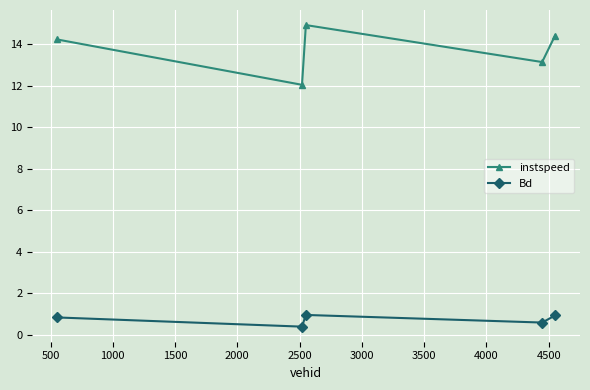

List the series in order of their overall mean, highest first.

instspeed, Bd